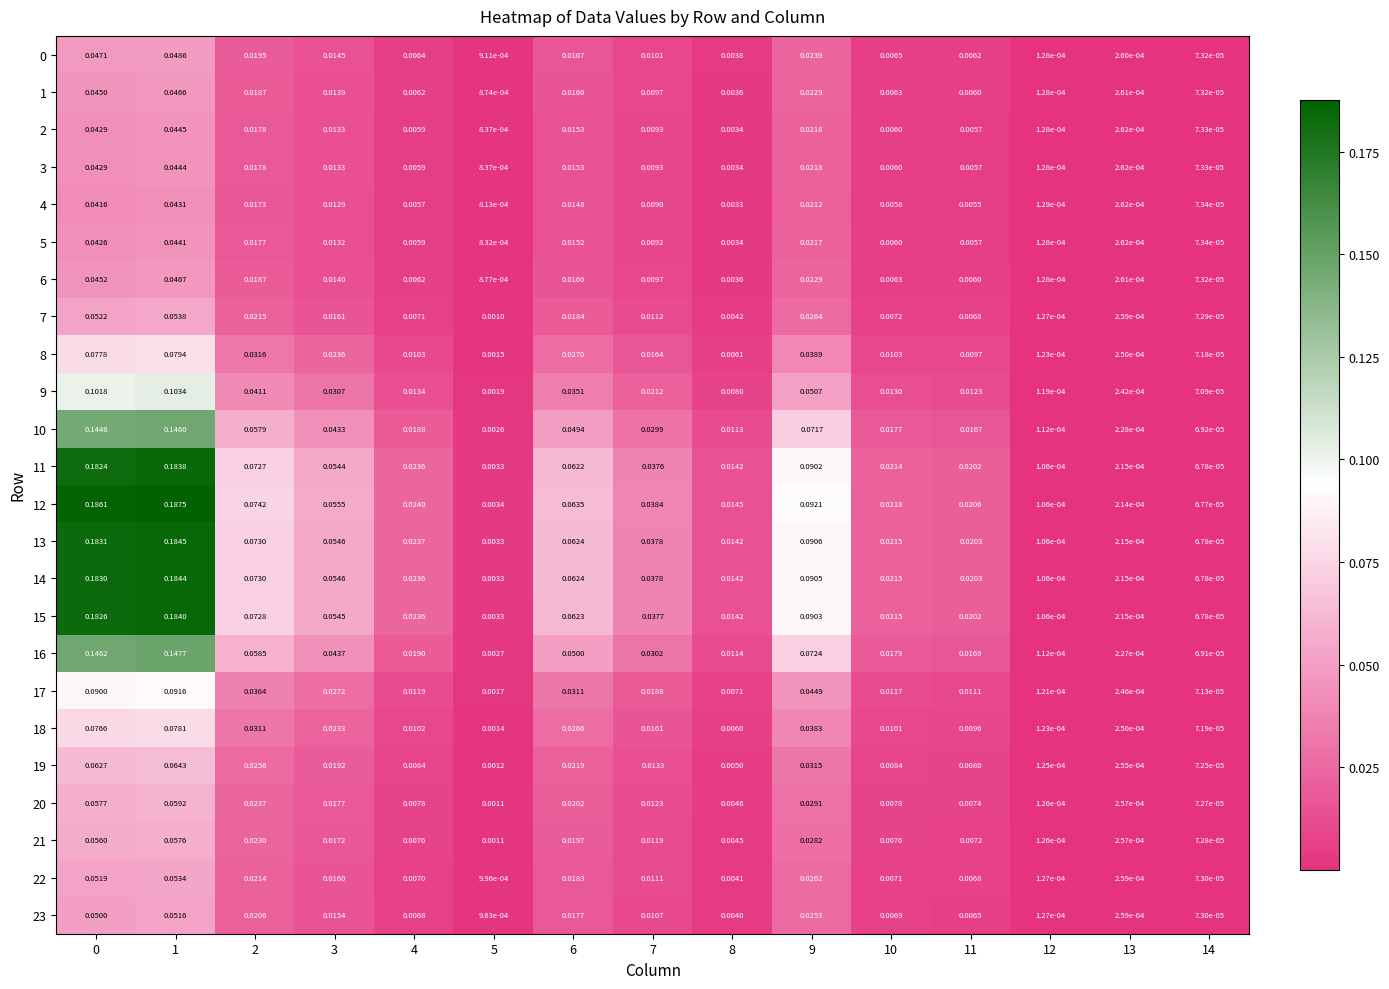

Which category has the highest value across all series?

1